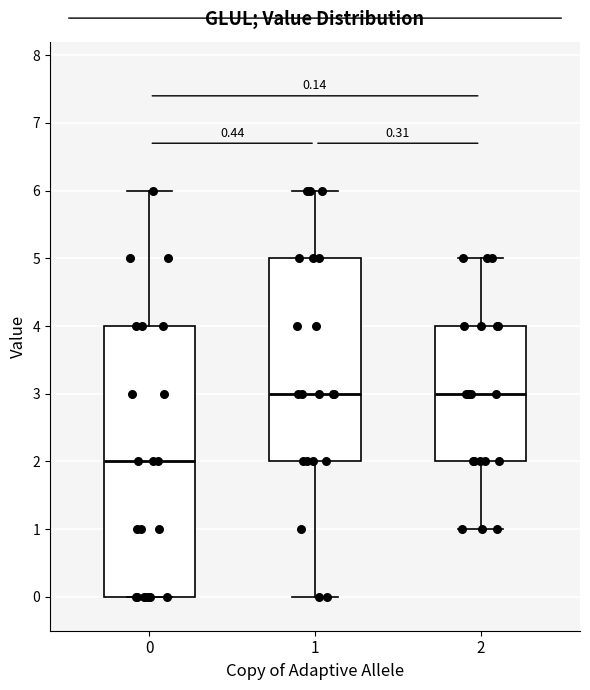

Comparing the boxes themselves (not the whiskers), which one is the tallest?

0